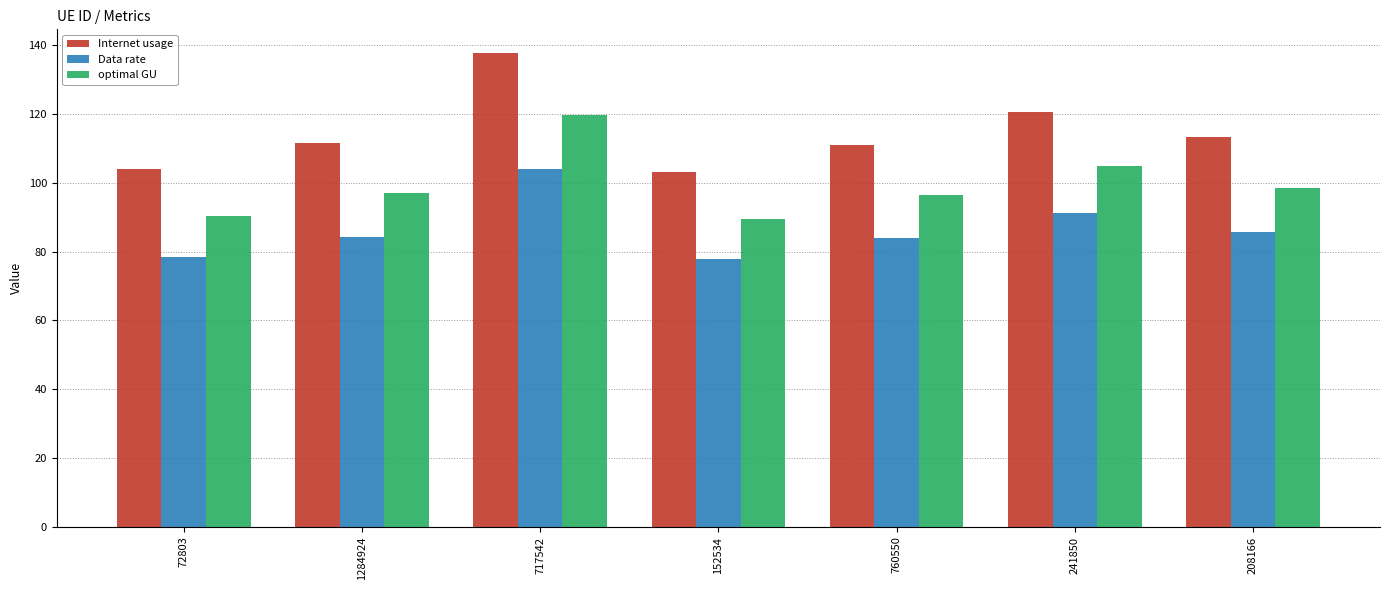

At which category is the sum across all series the highest?

717542